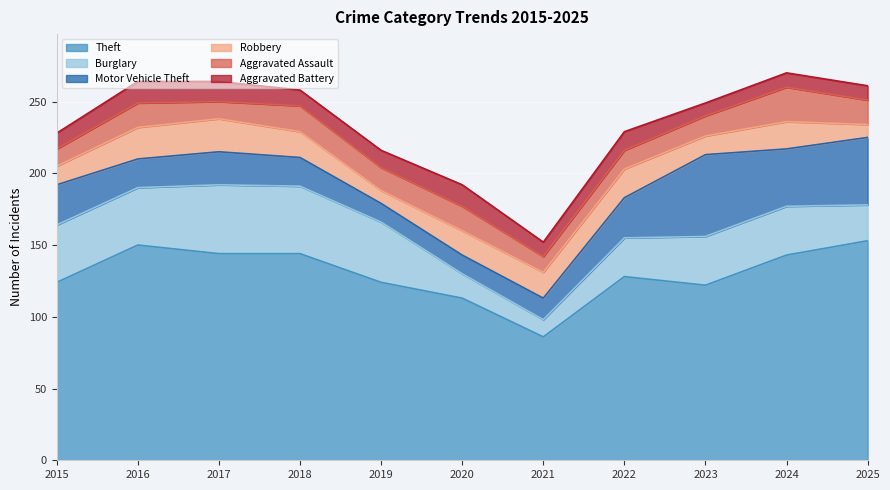

What is the spread (max minus min) of values at 2017?

132